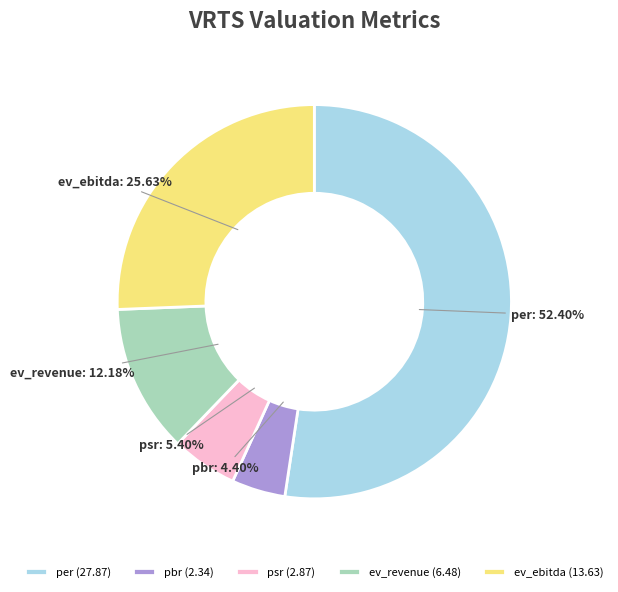

Is it true that psr is 5% of the pie?

True